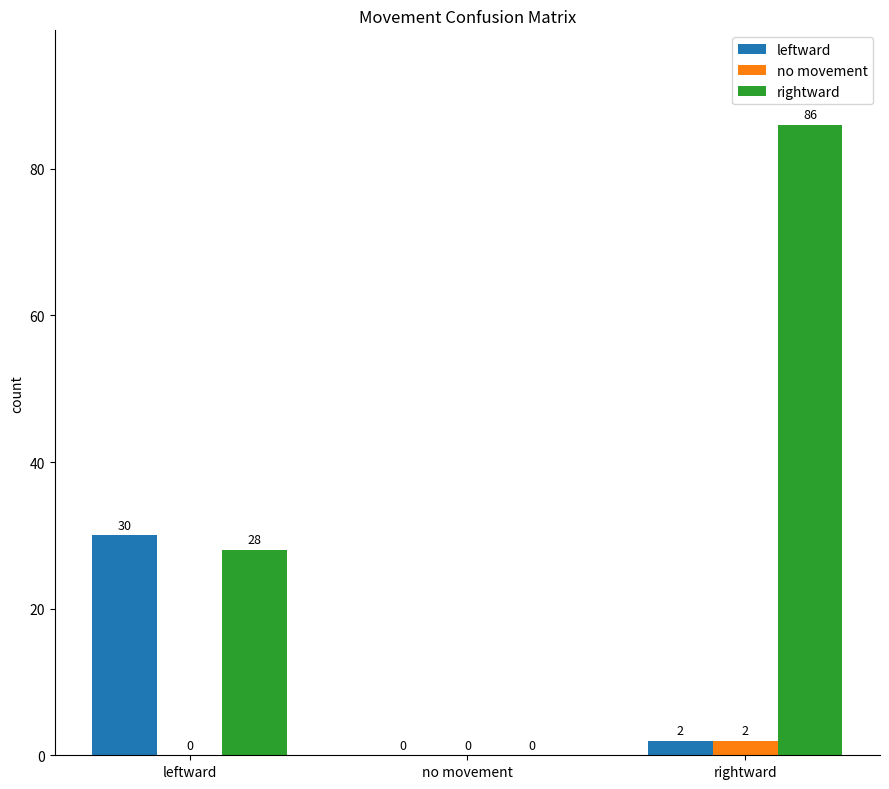

Which series changed the most between leftward and rightward?

rightward